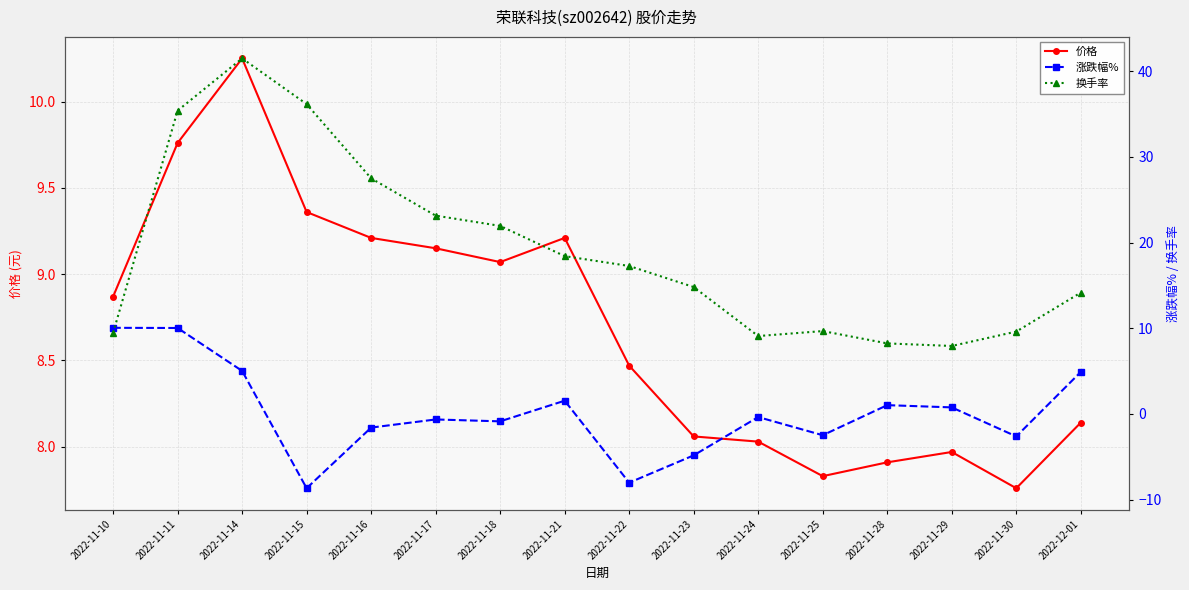

What is the maximum value shown in the chart?

41.5